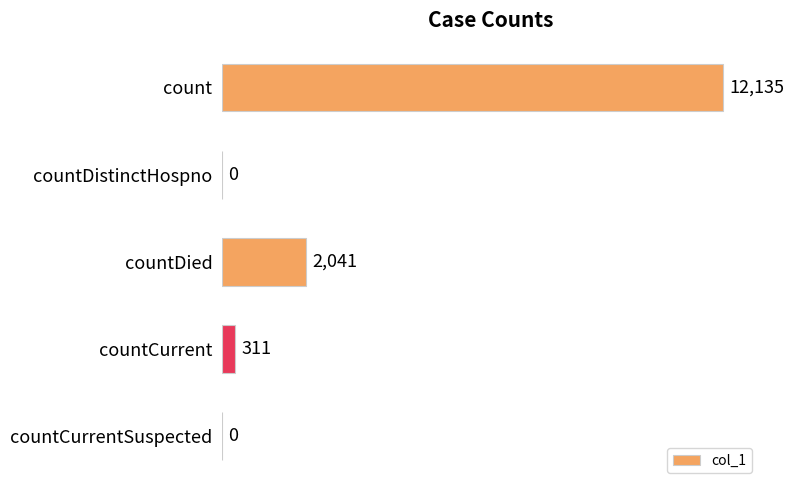

Where is the data nearest to the value 6067?

countDied